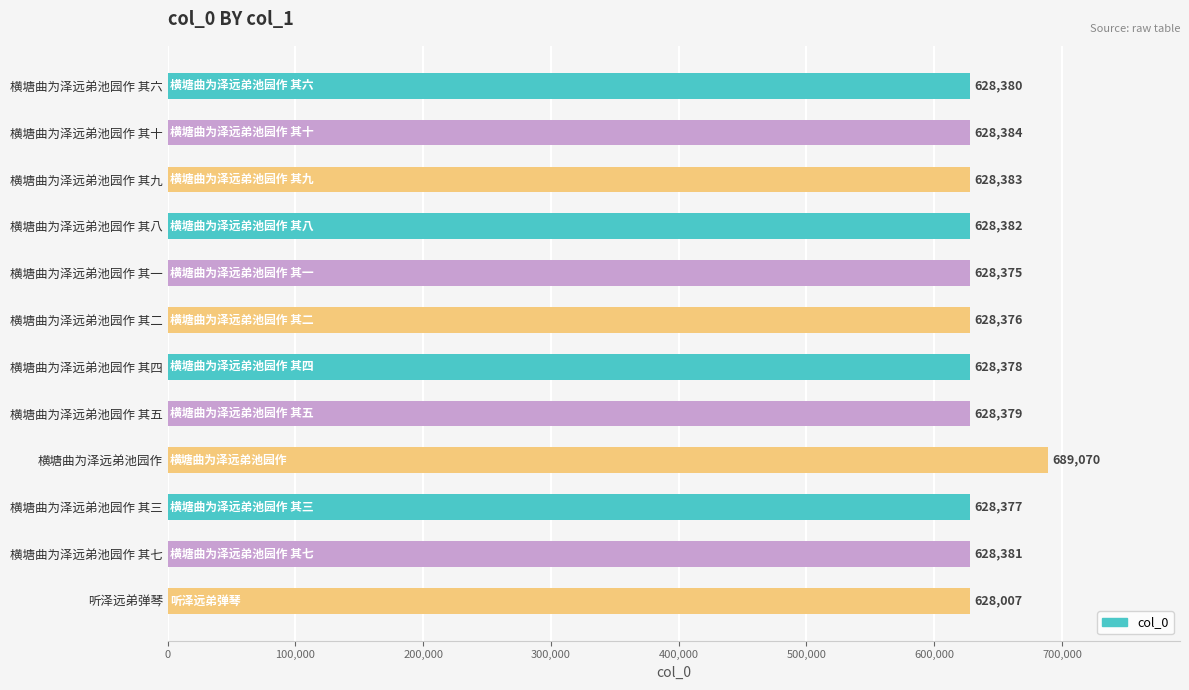

Is it true that the value at 横塘曲为泽远弟池园作 其七 is 329072?

False